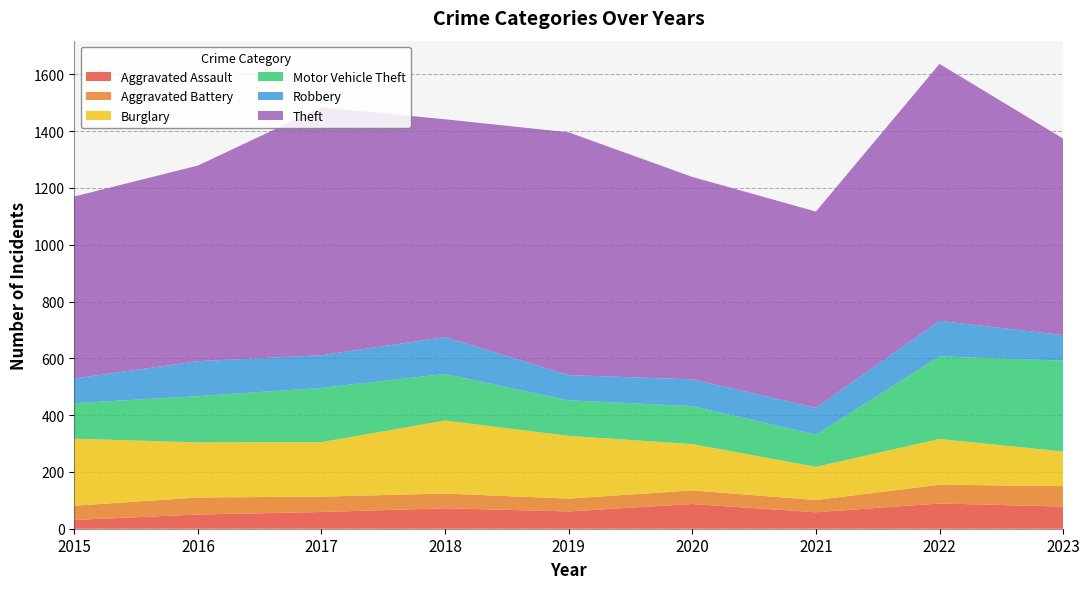

Reading left to right, list all the values displayed in this chart.

Aggravated Assault: 31	50	59	72	61	87	58	89	78
Aggravated Battery: 50	60	54	52	45	48	43	66	72
Burglary: 236	194	192	257	221	163	117	161	122
Motor Vehicle Theft: 125	163	191	164	125	134	113	291	320
Robbery: 87	123	115	130	89	94	95	125	90
Theft: 641	689	873	767	855	713	691	905	692